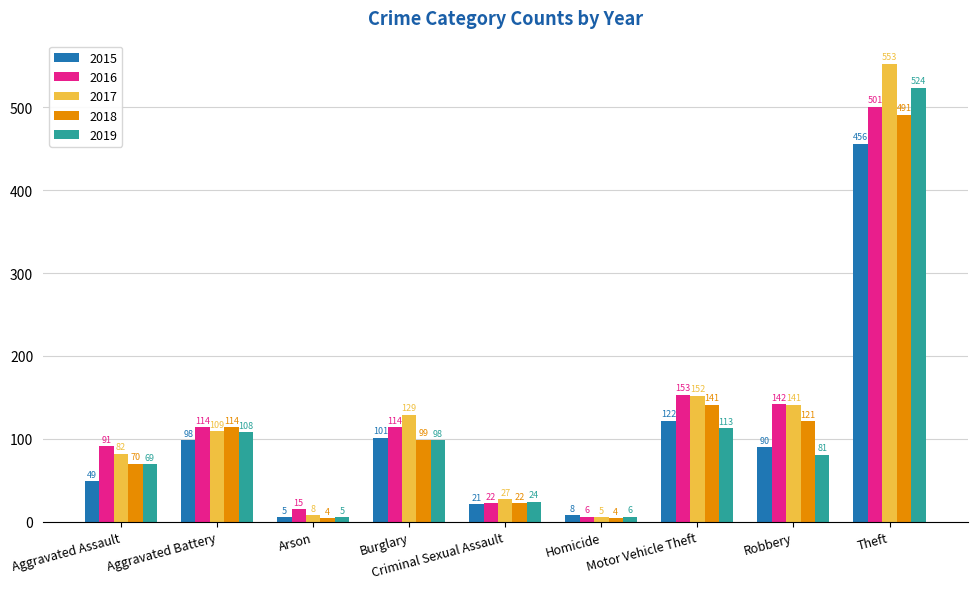

At which category is the sum across all series the highest?

Theft